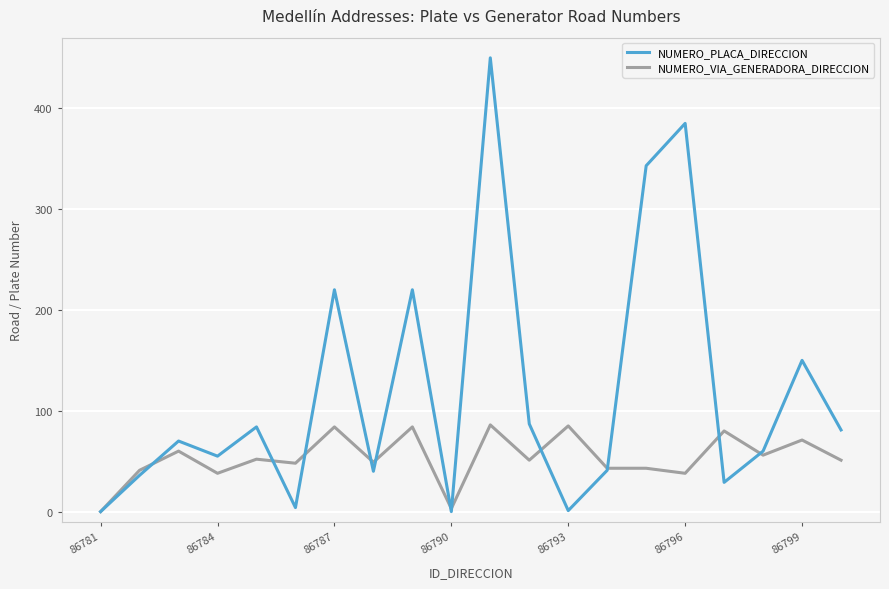

What is the greatest value displayed?

450